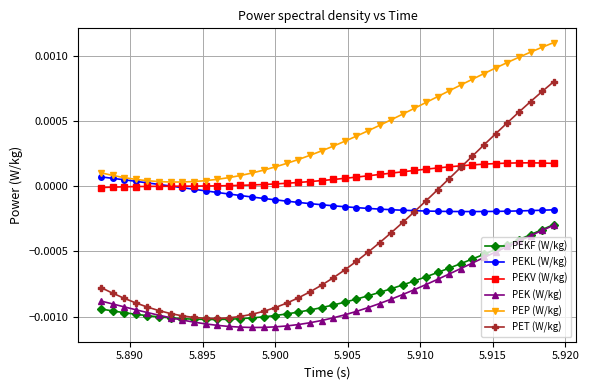

True or false: PEKF (W/kg) and PEKL (W/kg) intersect in this chart.

False